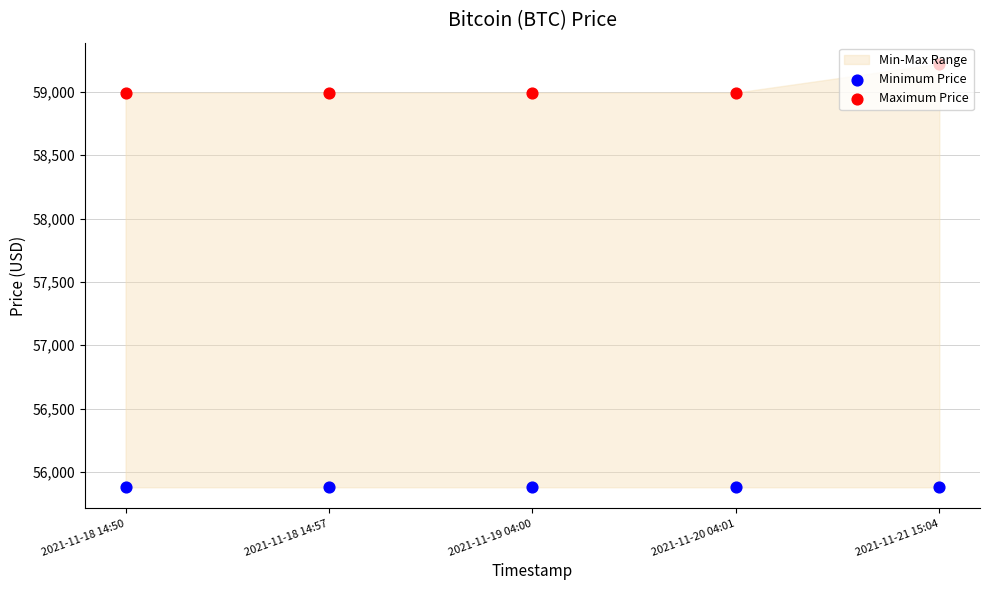

At how many categories does at least one series exceed 56464?

5